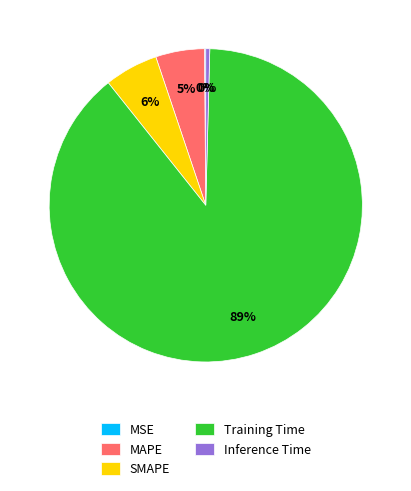

Does Training Time represent more than half of the total?

Yes